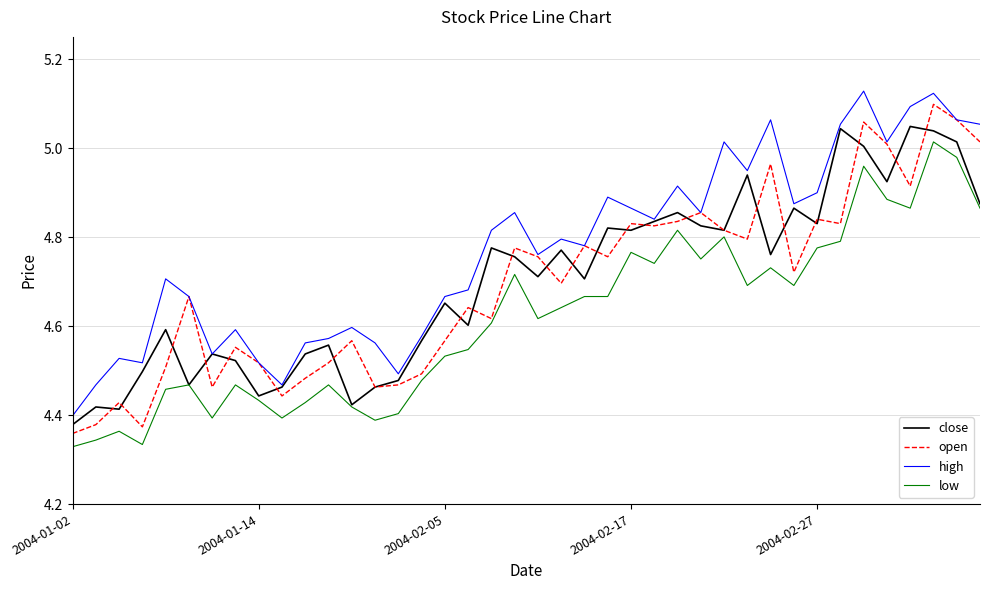

List the series in order of their peak value, highest first.

high, open, close, low